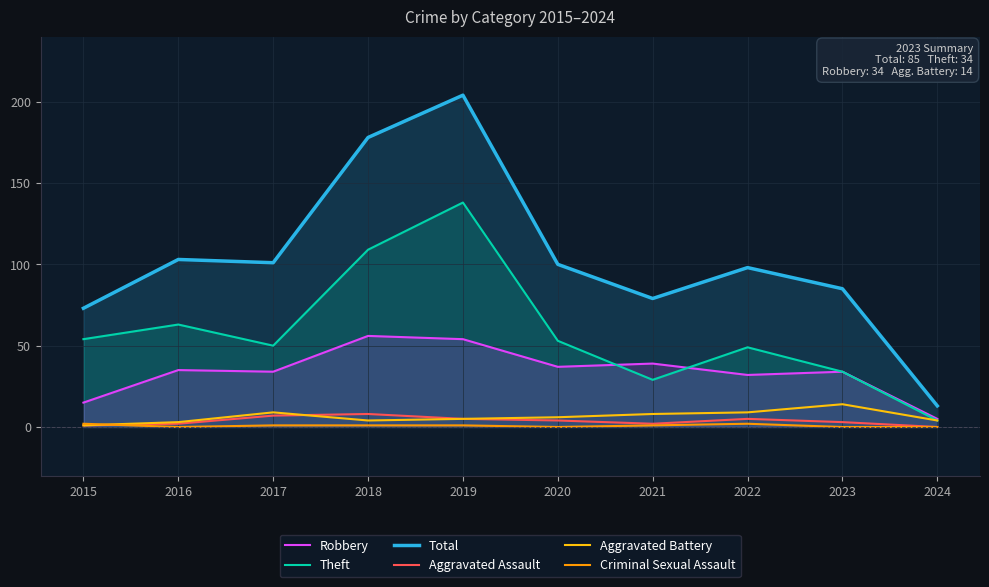

At which label is Robbery closest to 30?

2022